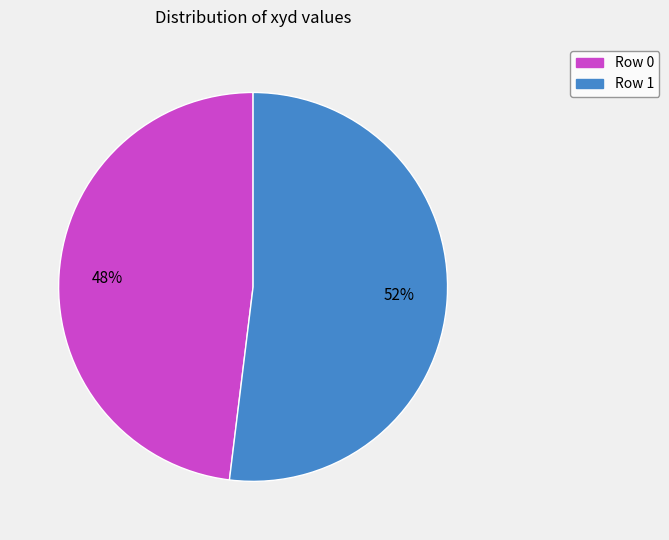

Which category has the biggest portion of the pie?

Row 1